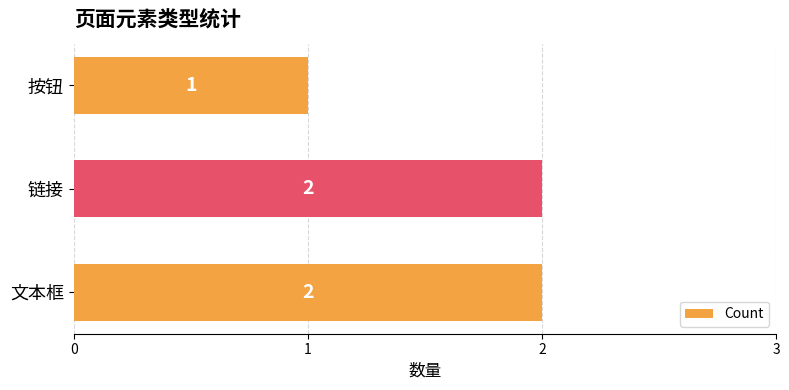

Count the number of categories in the chart.

3